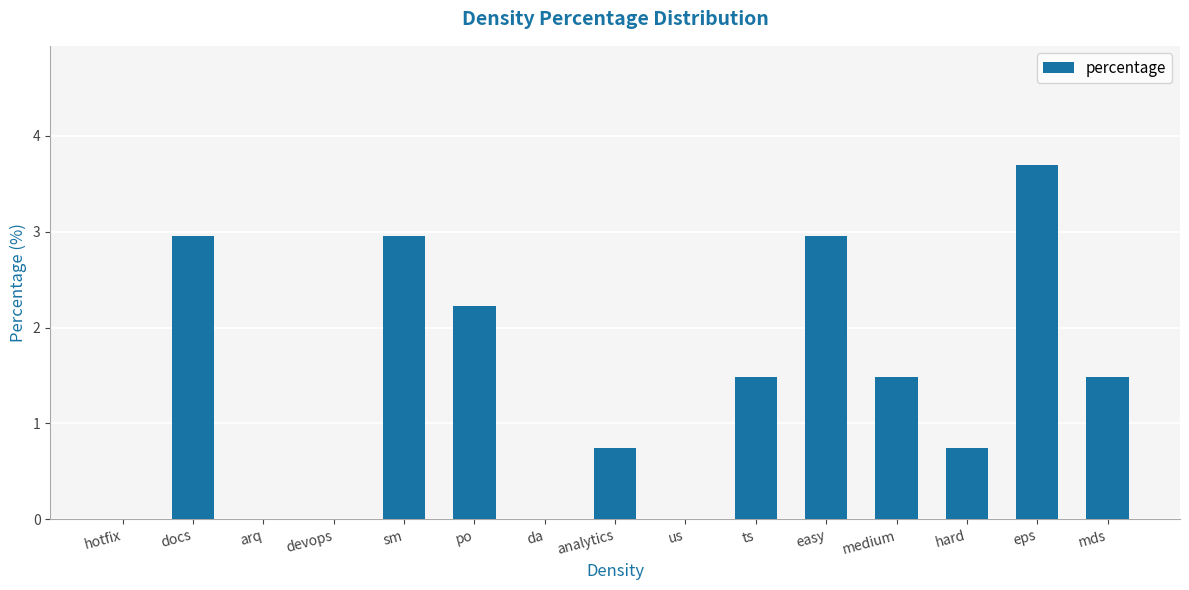

Which has a higher value, easy or po?

easy